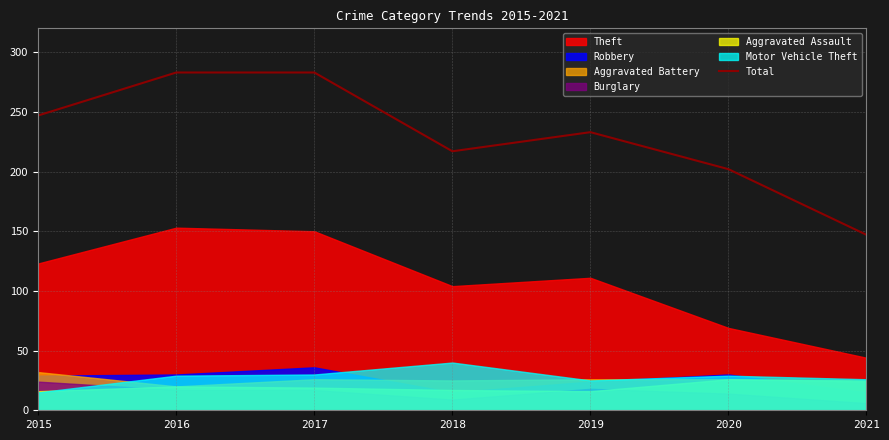

What is the difference between the values at 2017 and 2018?

66